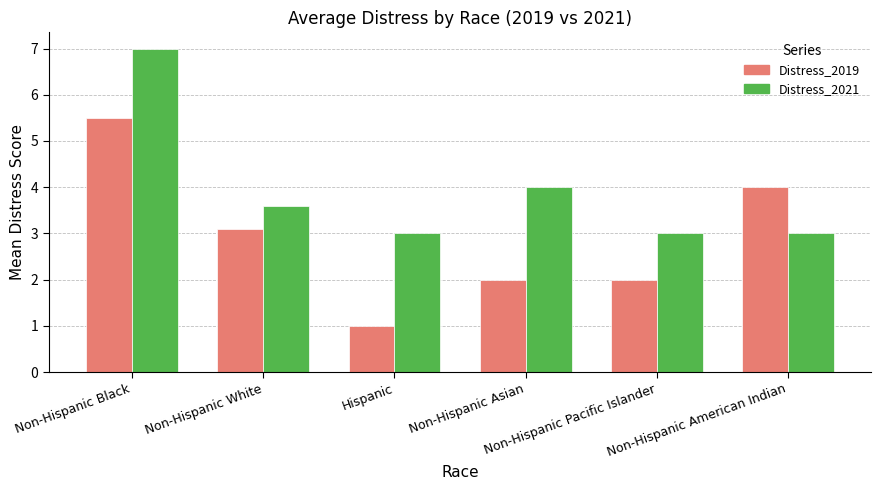

At Non-Hispanic American Indian, list the series in order from largest to smallest.

Distress_2019, Distress_2021